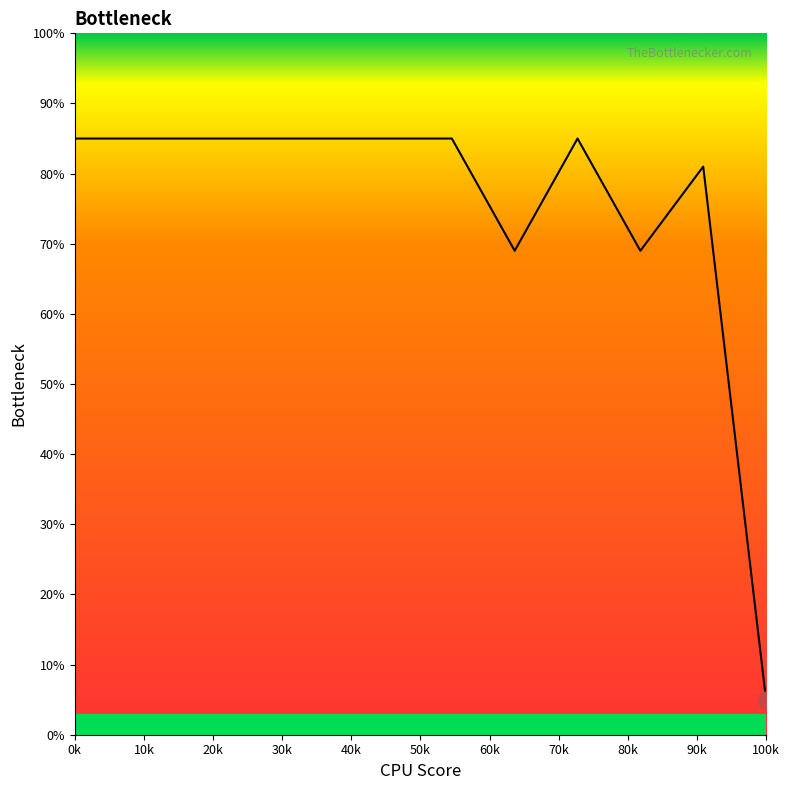

What is the smallest value displayed?

5